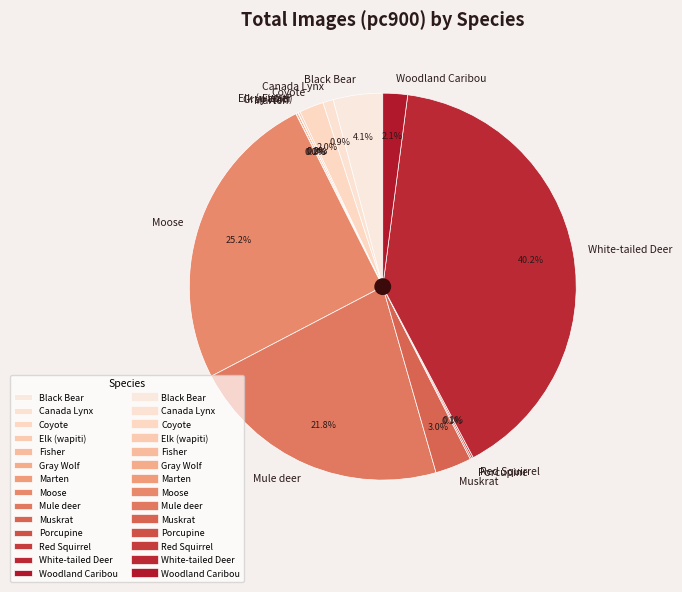

What is the largest slice in the pie chart?

White-tailed Deer